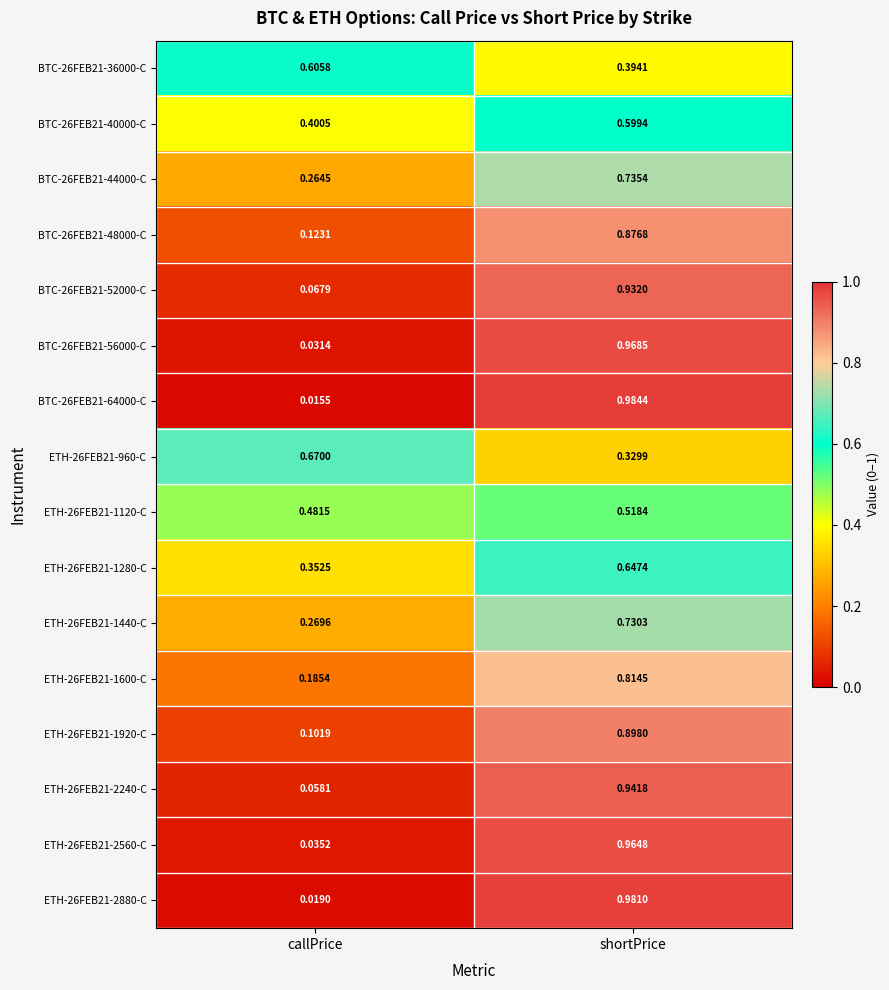

What is the total value across all series at shortPrice?

12.3